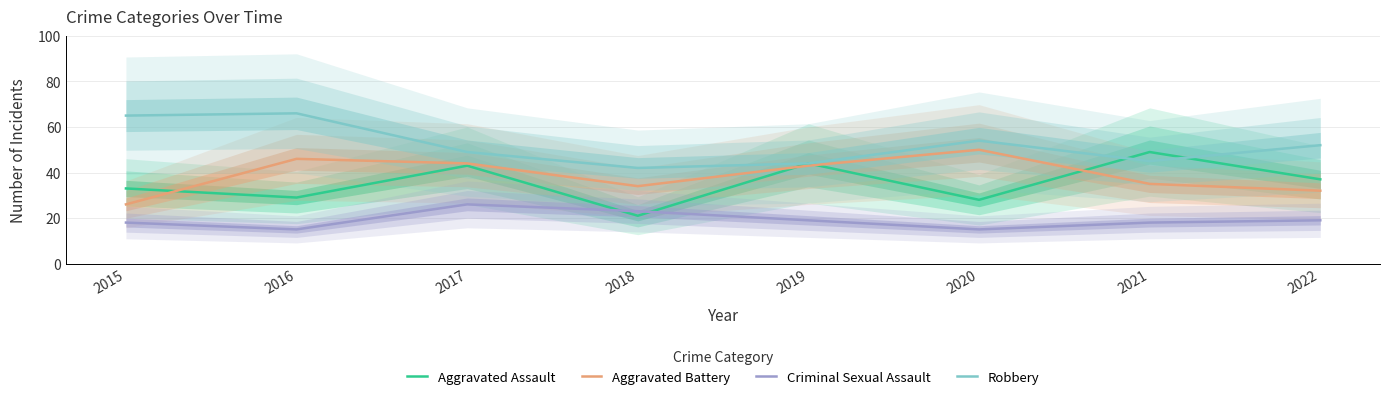

Reading left to right, transcribe all the data shown in this chart.

Aggravated Assault: 2015=33	2016=29	2017=43	2018=21	2019=44	2020=28	2021=49	2022=37
Aggravated Battery: 2015=26	2016=46	2017=44	2018=34	2019=43	2020=50	2021=35	2022=32
Criminal Sexual Assault: 2015=18	2016=15	2017=26	2018=23	2019=19	2020=15	2021=18	2022=19
Robbery: 2015=65	2016=66	2017=49	2018=42	2019=44	2020=54	2021=45	2022=52